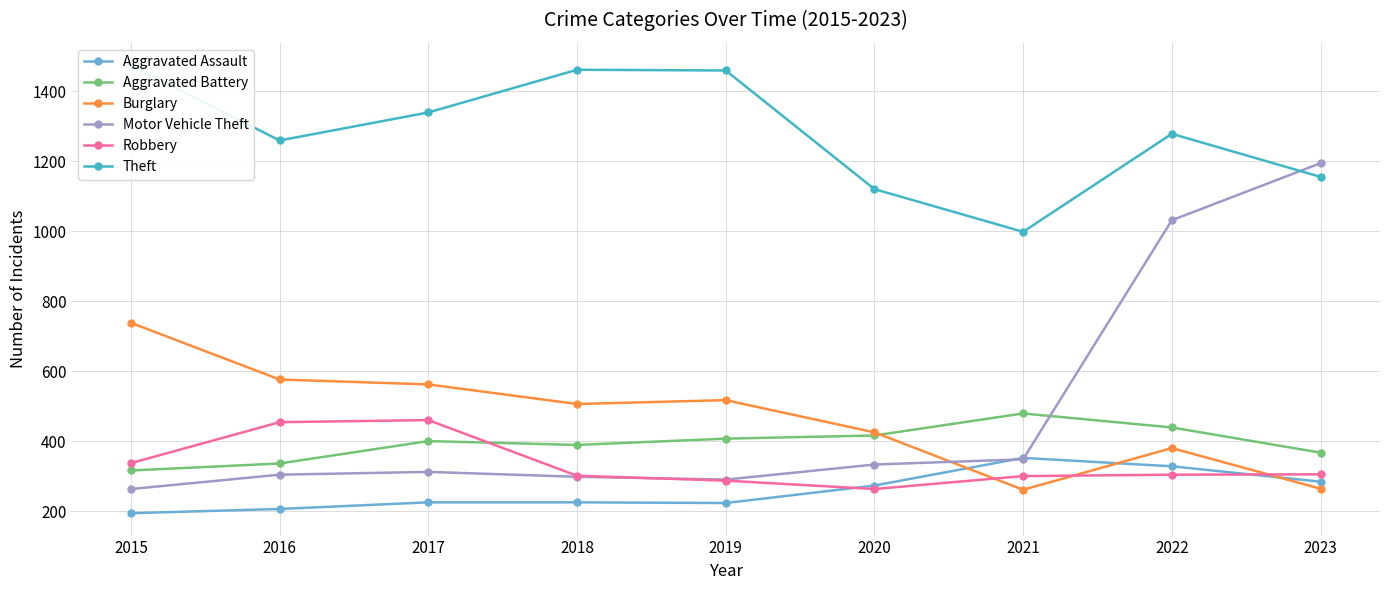

At which category is the sum across all series the highest?

2022